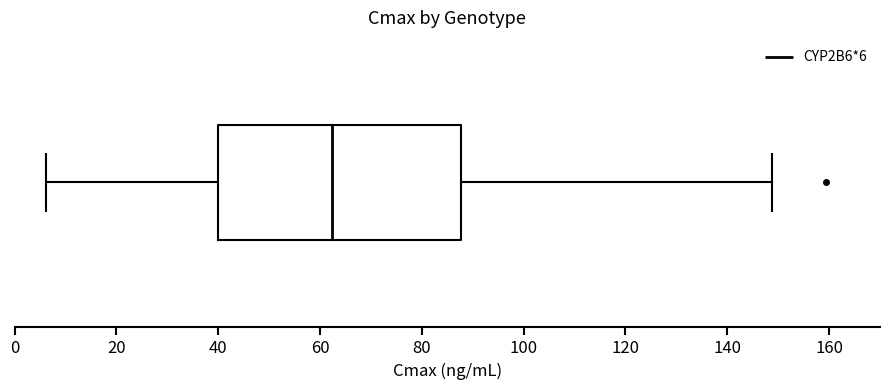

Where is the left edge of the box on the x-axis? The values are not printed on the chart, so give them approximately, as read against the axis.

40